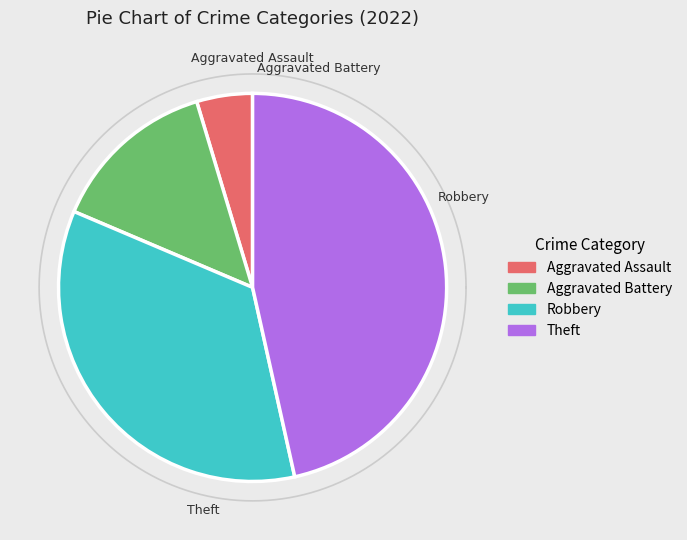

True or false: Robbery accounts for 21% of the total.

False